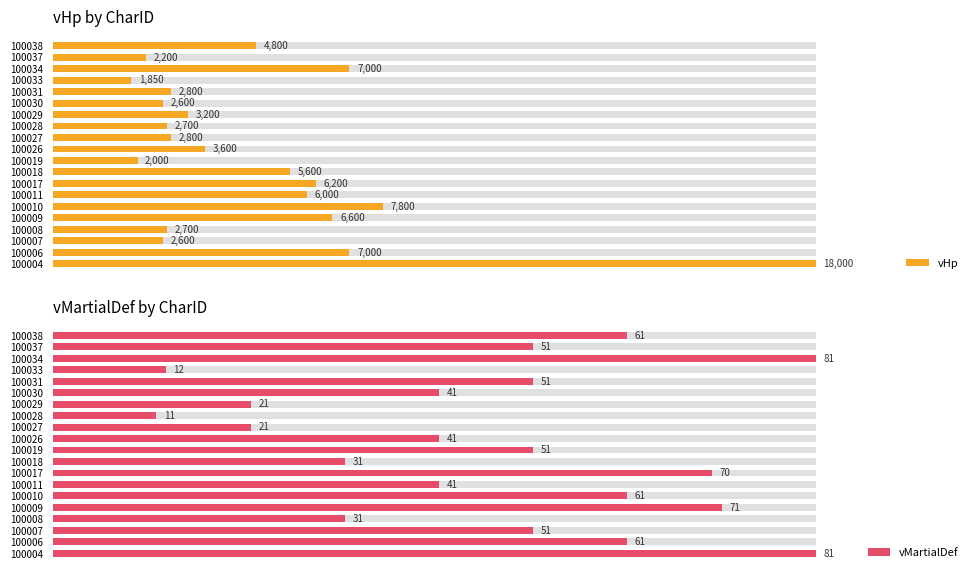

How many groups of bars are there?

20